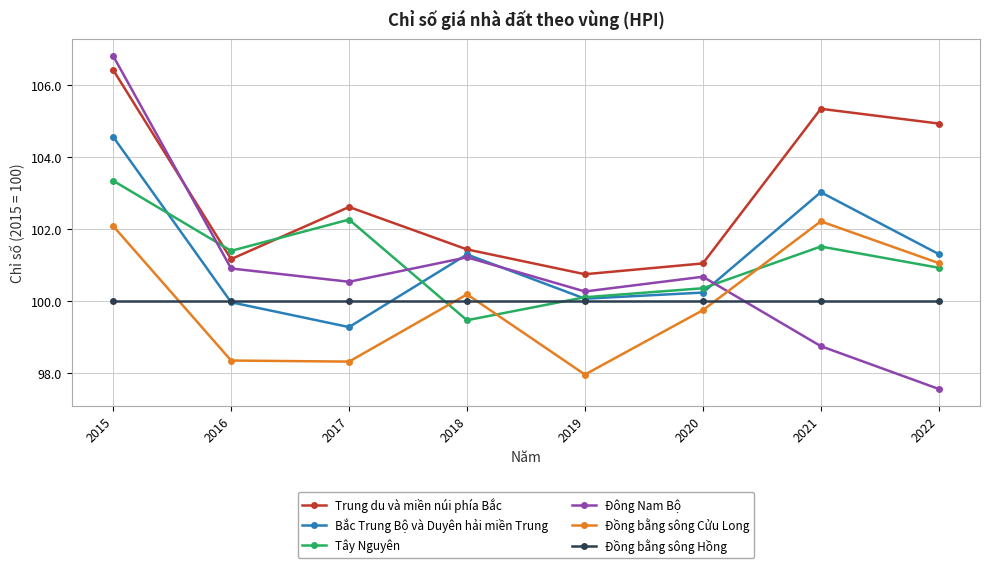

True or false: Trung du và miền núi phía Bắc and Đồng bằng sông Cửu Long intersect in this chart.

False